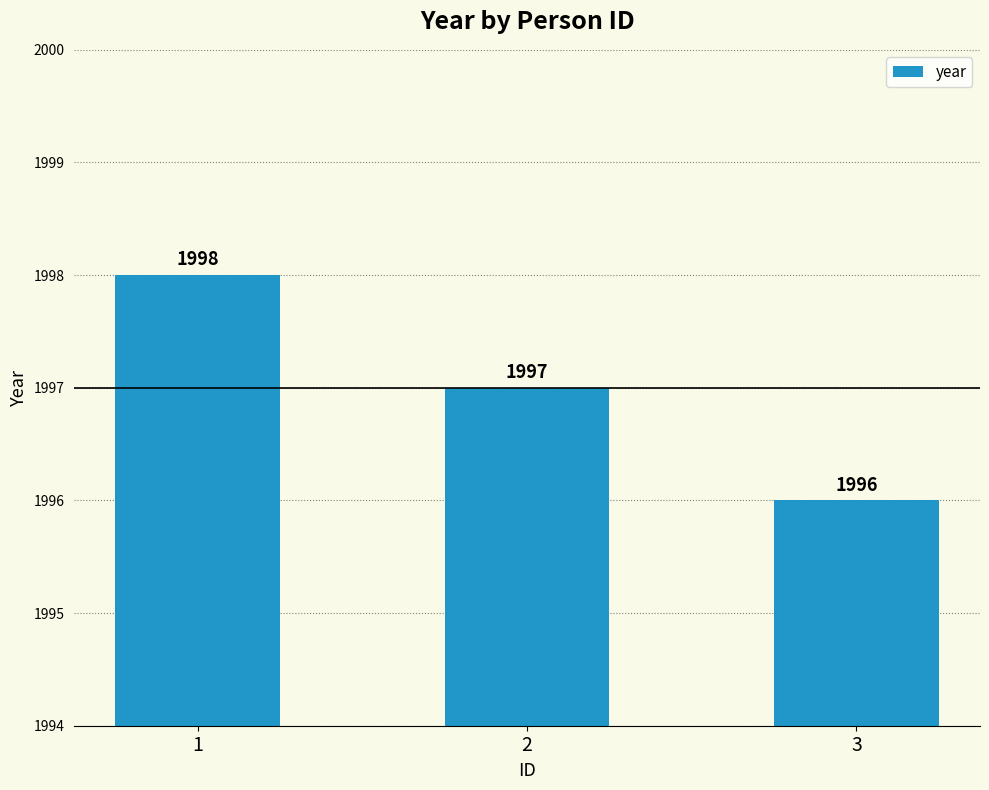

What is the average value?

1997